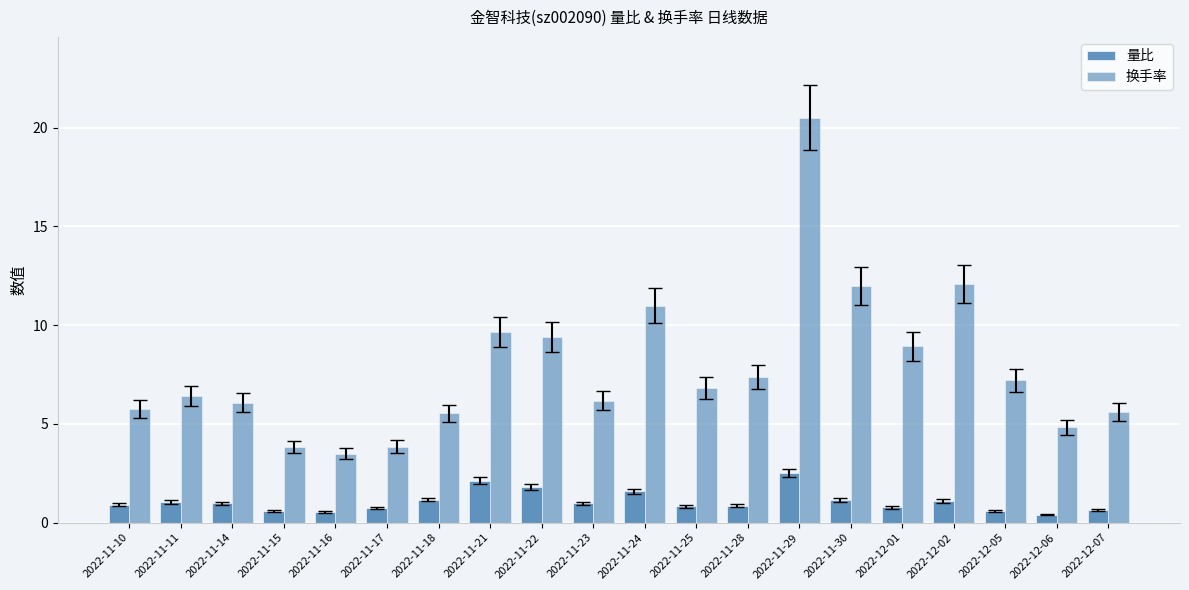

What is the difference between the highest and lowest values at 2022-11-24?

9.4